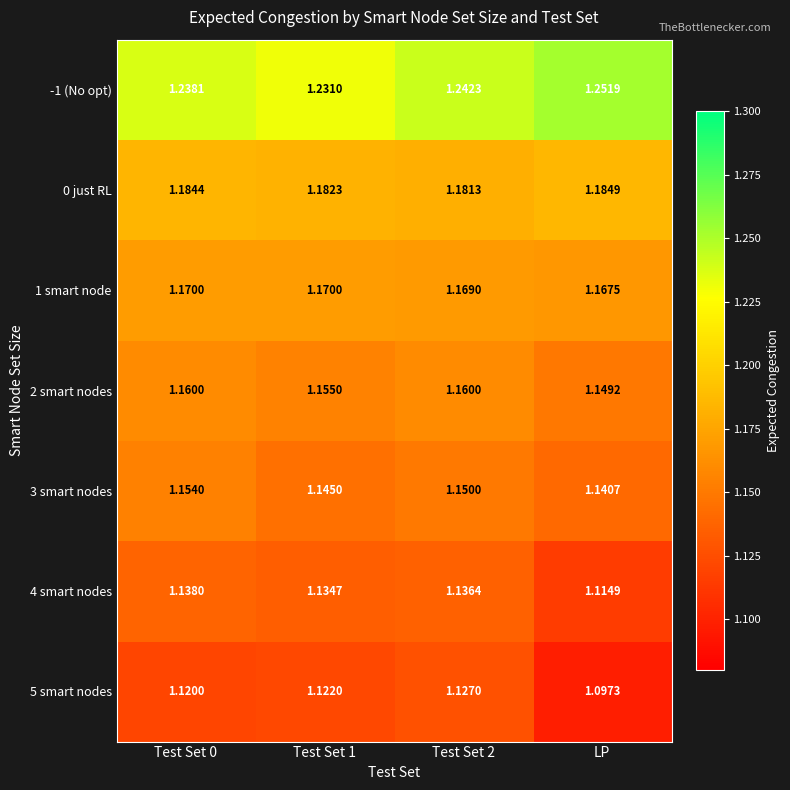

At which label is 2 smart nodes closest to 1?

LP